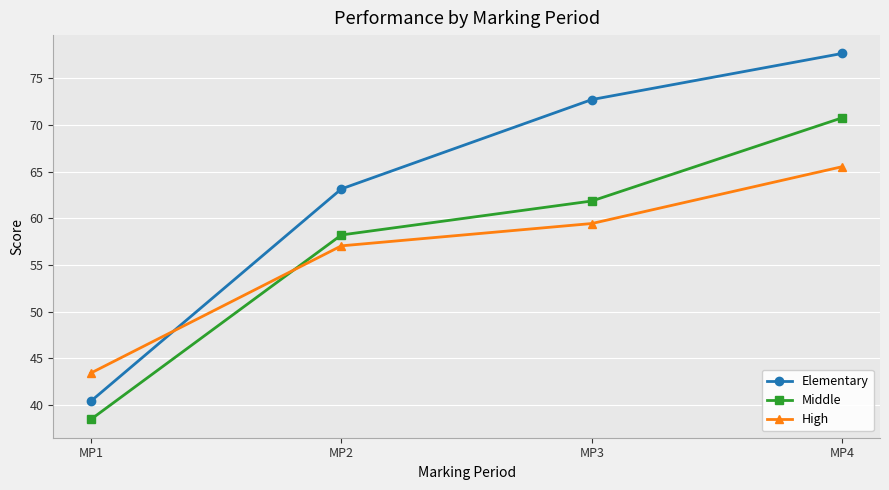

What are all the series names shown in the legend?

Elementary, Middle, High